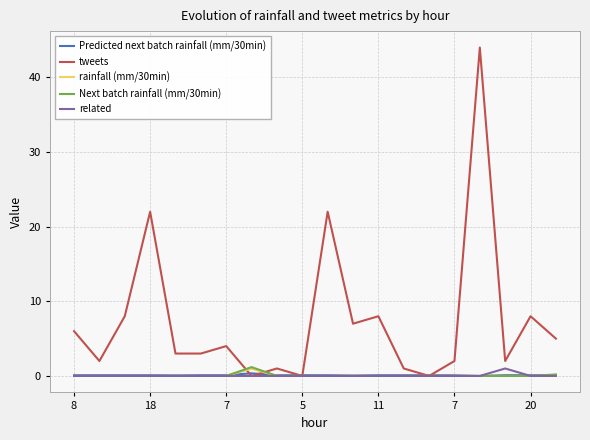

Which series has the largest total across all categories?

tweets